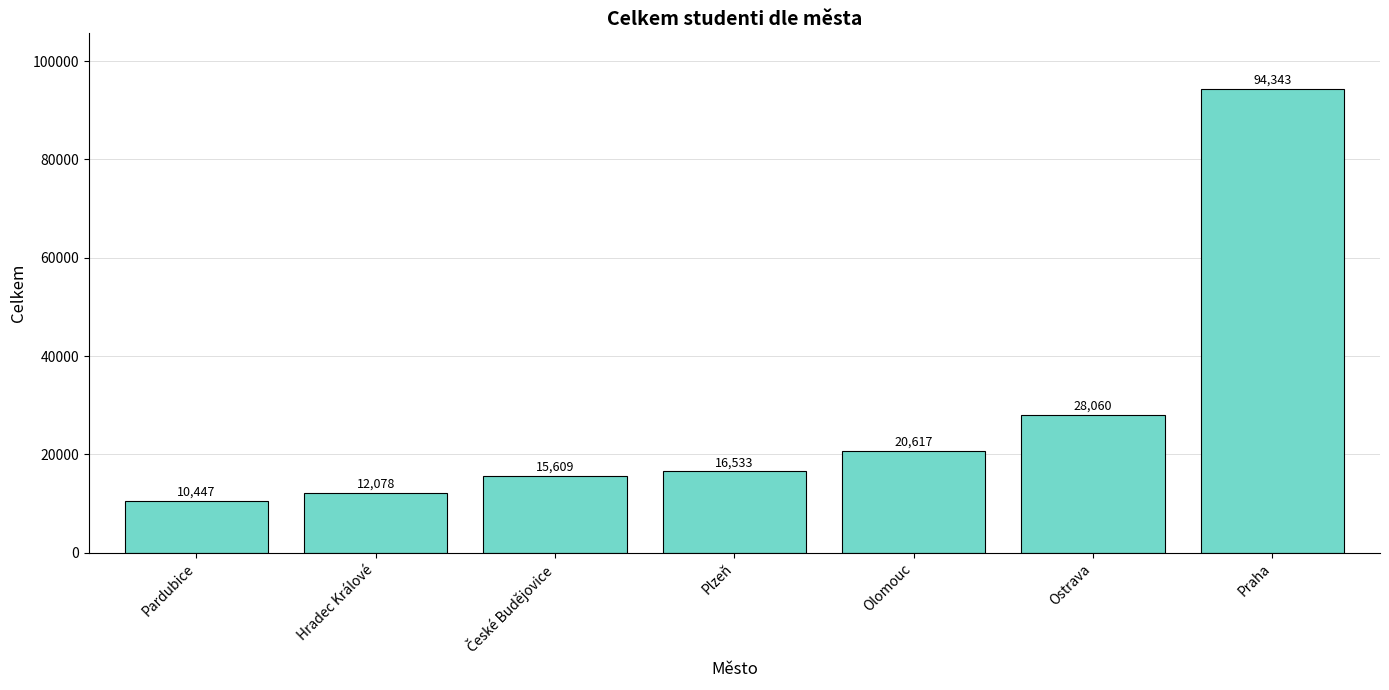

At which label is the value closest to 52395?

Ostrava